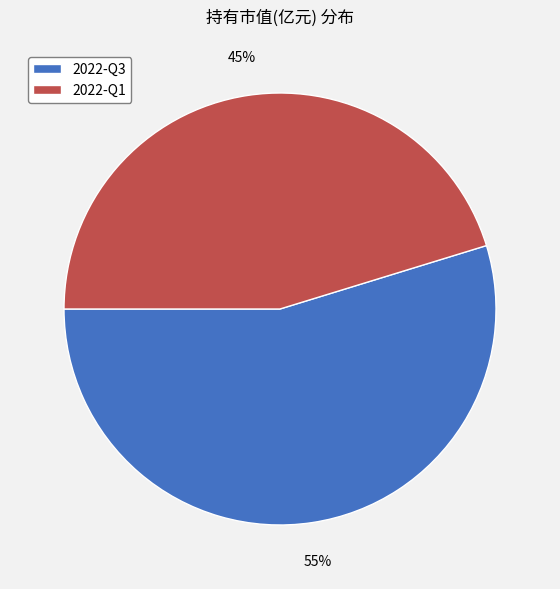

How many segments does this pie chart have?

2